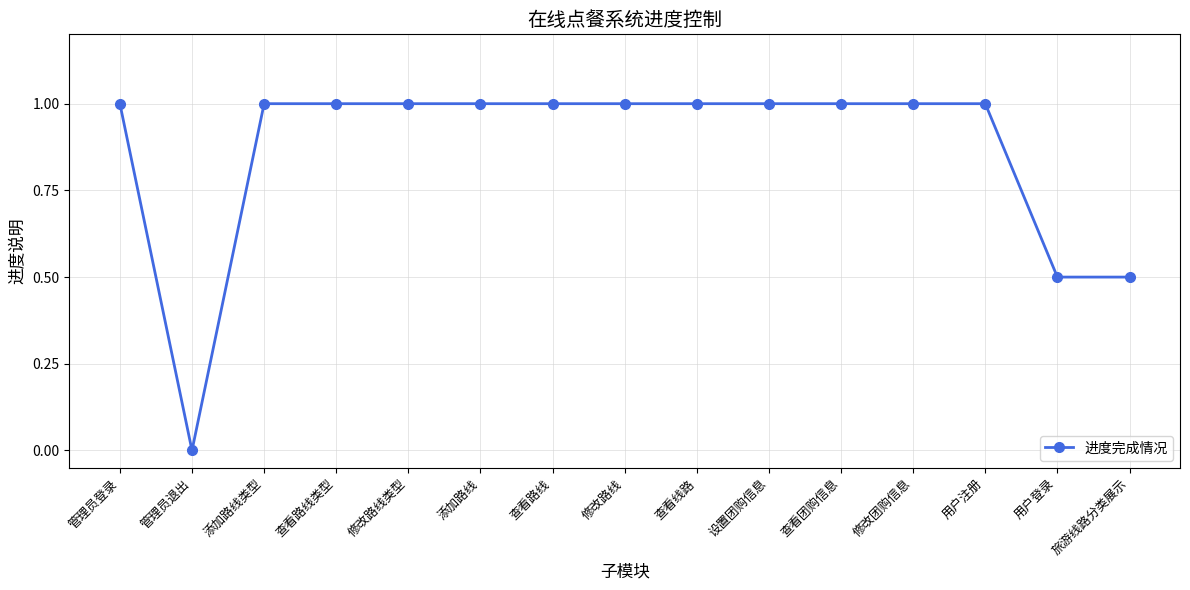

Between 旅游线路分类展示 and 查看路线类型, which is larger?

查看路线类型